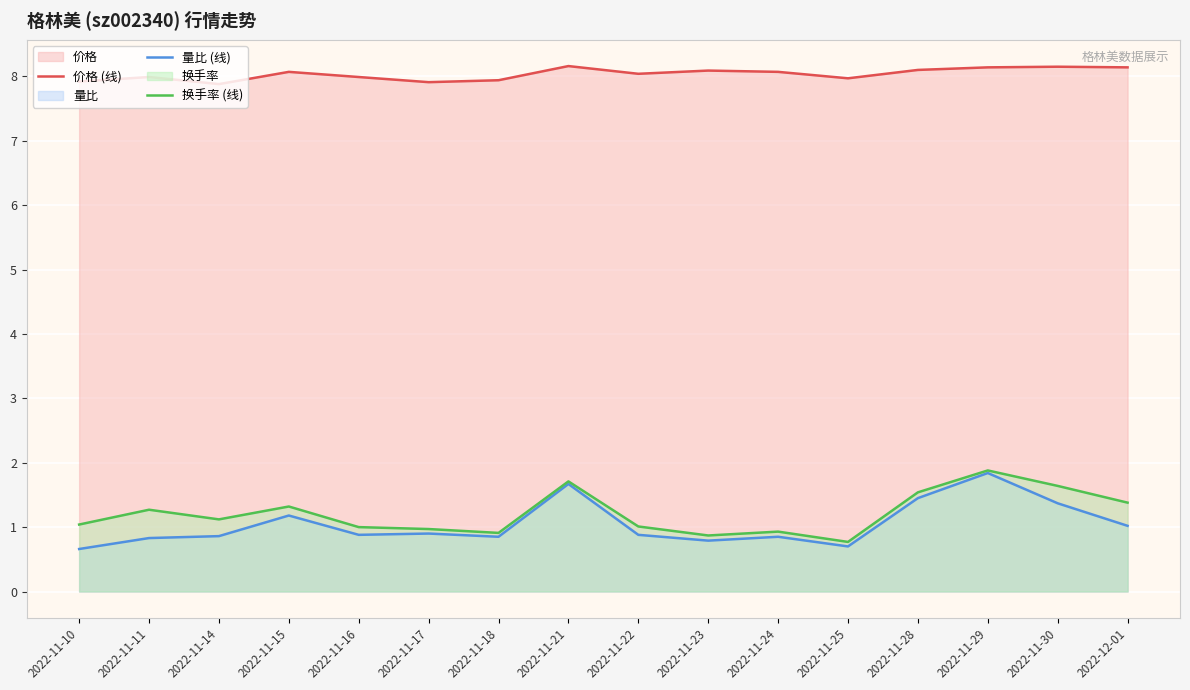

Reading left to right, what are all the values shown in this chart?

价格 (线): 2022-11-10=7.9	2022-11-11=8.0	2022-11-14=7.9	2022-11-15=8.1	2022-11-16=8.0	2022-11-17=7.9	2022-11-18=7.9	2022-11-21=8.2	2022-11-22=8.0	2022-11-23=8.1	2022-11-24=8.1	2022-11-25=8.0	2022-11-28=8.1	2022-11-29=8.1	2022-11-30=8.2	2022-12-01=8.1
量比 (线): 2022-11-10=0.7	2022-11-11=0.8	2022-11-14=0.9	2022-11-15=1.2	2022-11-16=0.9	2022-11-17=0.9	2022-11-18=0.8	2022-11-21=1.7	2022-11-22=0.9	2022-11-23=0.8	2022-11-24=0.8	2022-11-25=0.7	2022-11-28=1.4	2022-11-29=1.8	2022-11-30=1.4	2022-12-01=1.0
换手率 (线): 2022-11-10=1.0	2022-11-11=1.3	2022-11-14=1.1	2022-11-15=1.3	2022-11-16=1.0	2022-11-17=1.0	2022-11-18=0.9	2022-11-21=1.7	2022-11-22=1.0	2022-11-23=0.9	2022-11-24=0.9	2022-11-25=0.8	2022-11-28=1.5	2022-11-29=1.9	2022-11-30=1.6	2022-12-01=1.4